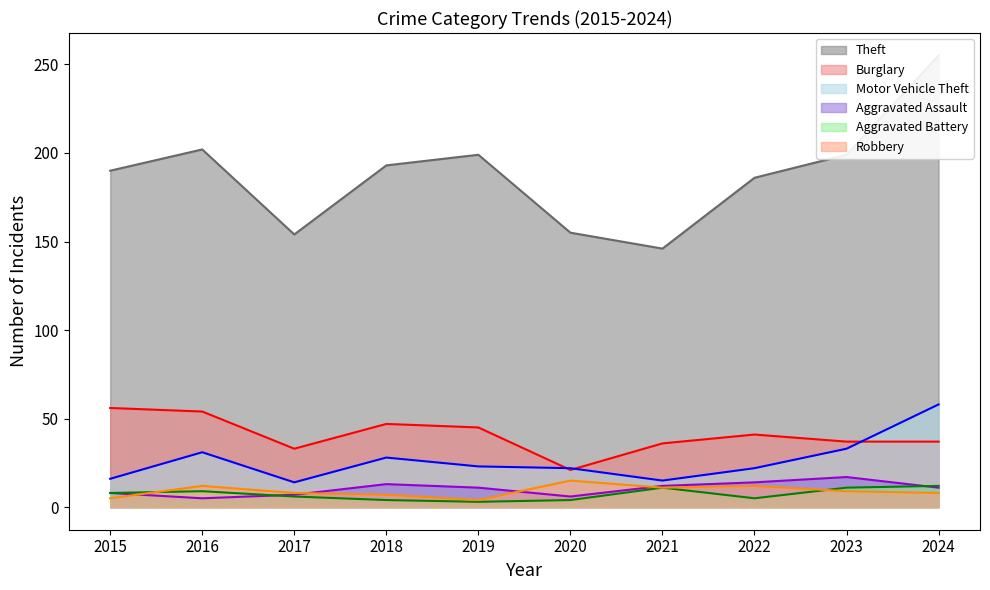

How many interior local peaks does the Theft series have?

2